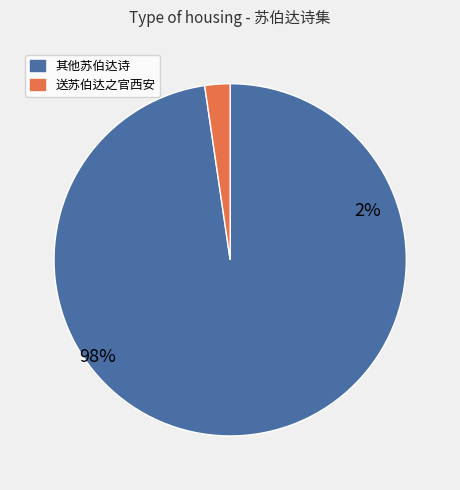

Does 送苏伯达之官西安七首 其三 represent more than half of the total?

No